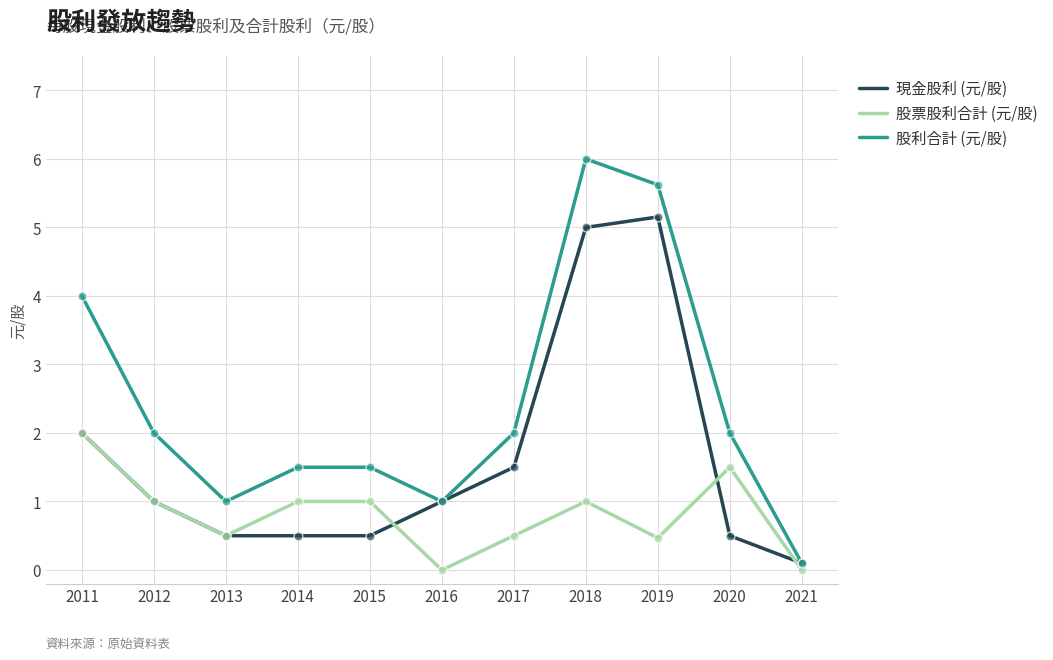

Which series has the largest total across all categories?

股利合計 (元/股)